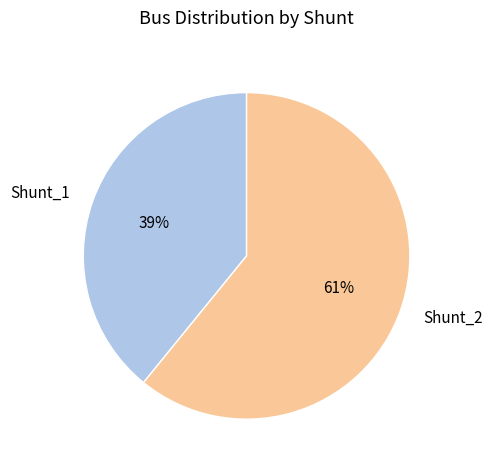

Which has a higher value, Shunt_2 or Shunt_1?

Shunt_2